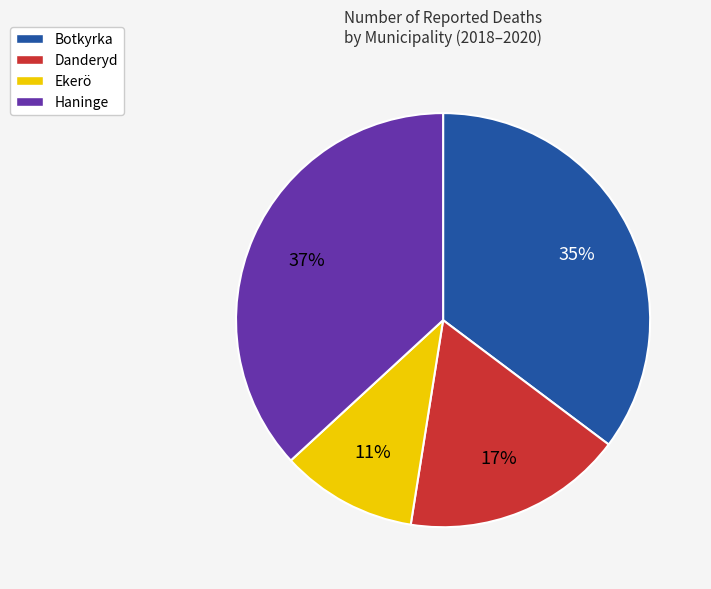

Does any single category account for the majority?

No